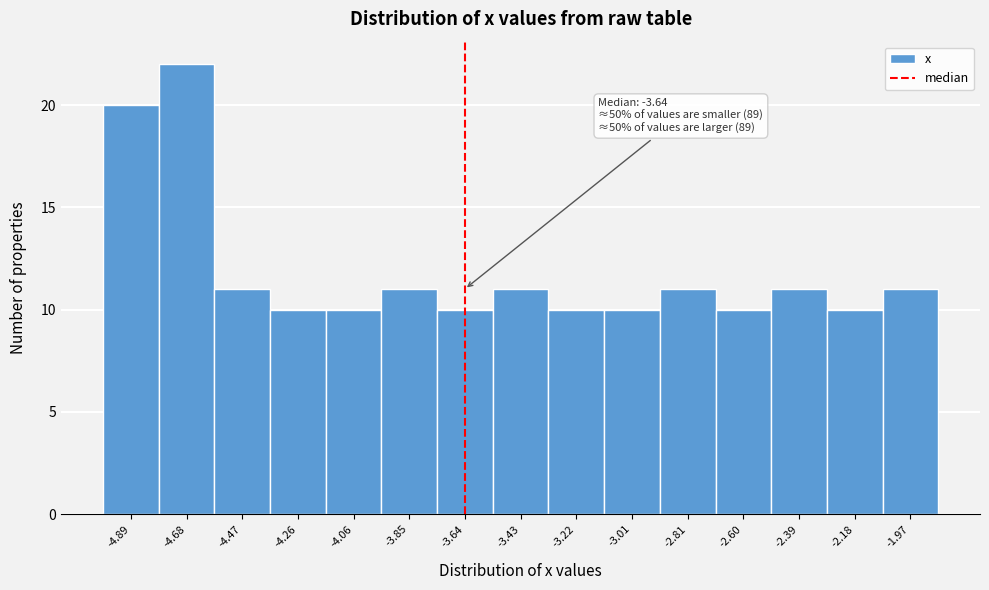

Which range on the x-axis has the tallest bar?

-4.80 to -4.60